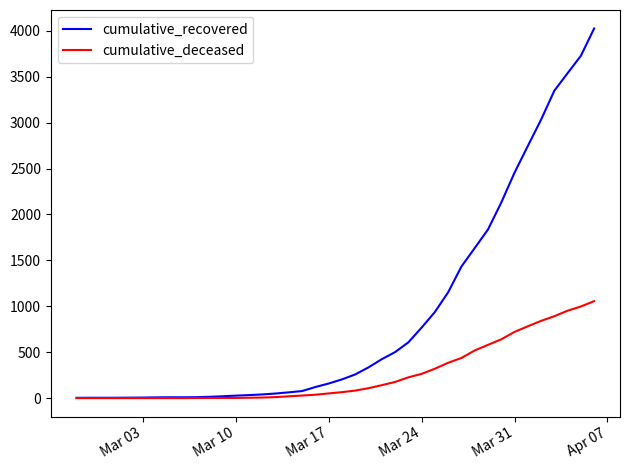

Rank the series by their average value, from lowest to highest.

cumulative_deceased, cumulative_recovered